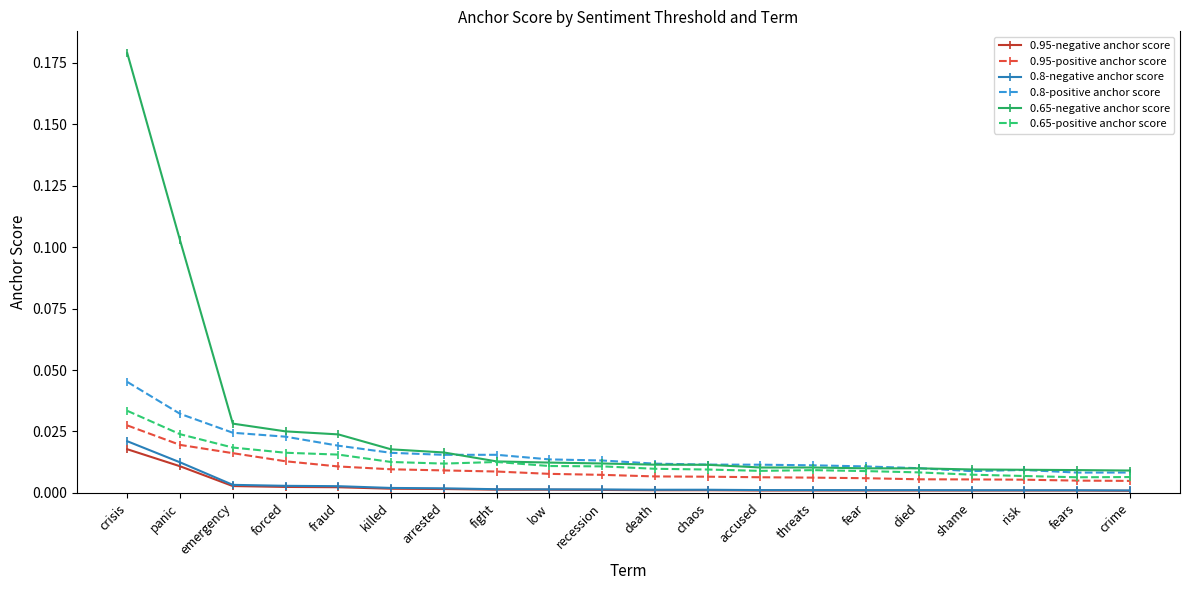

At which label does 0.65-positive anchor score reach its peak?

crisis